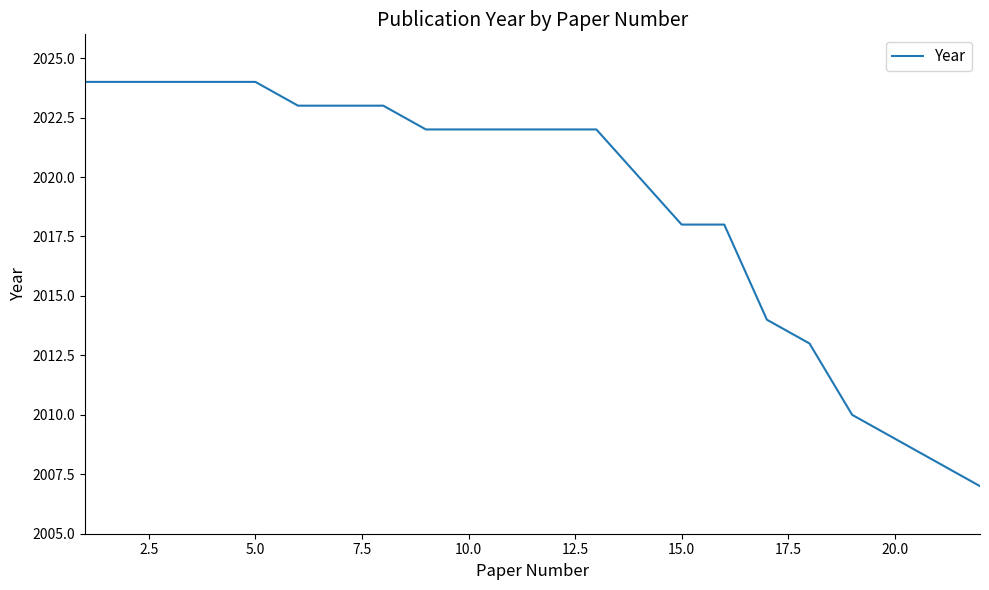

Is this an area chart (filled region under the line)?

No